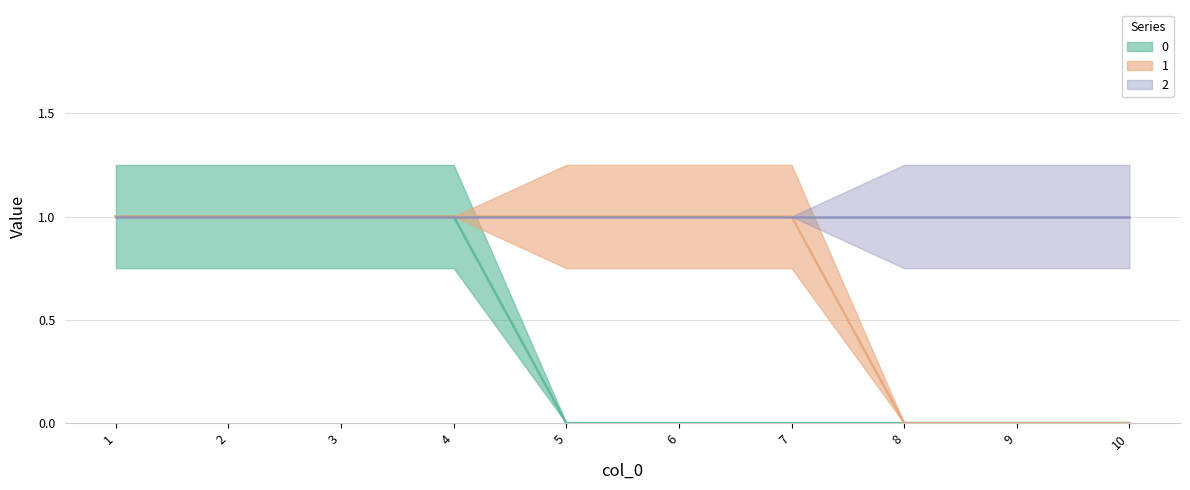

What is the sum of the 0 values at 7 and 2?

1